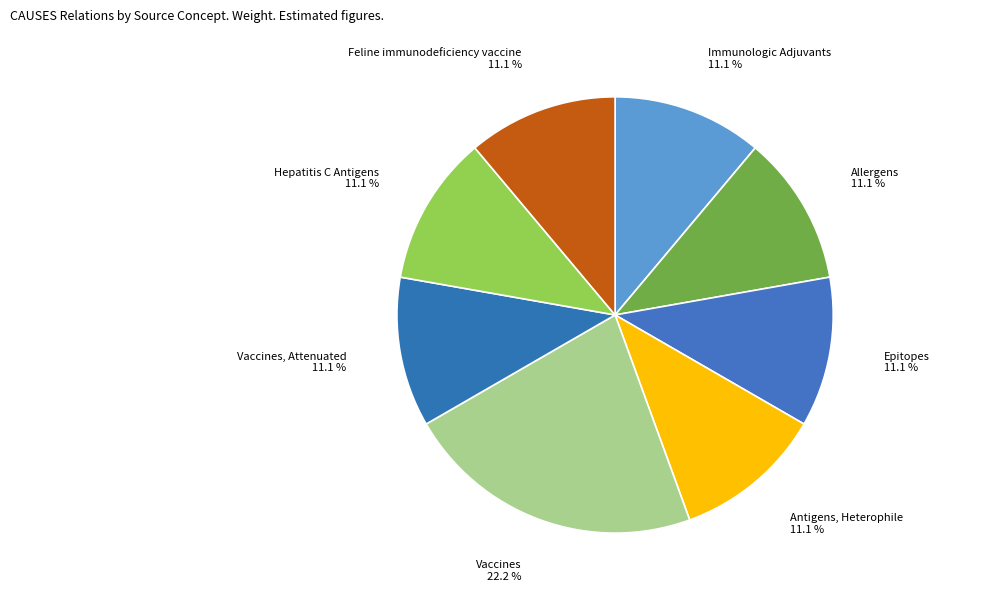

What percentage is the Epitopes slice, to the nearest percent?

11%